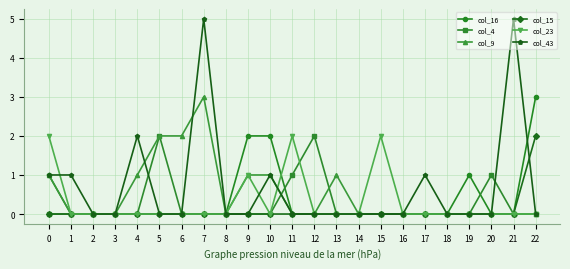

At which category is the sum across all series the highest?

7